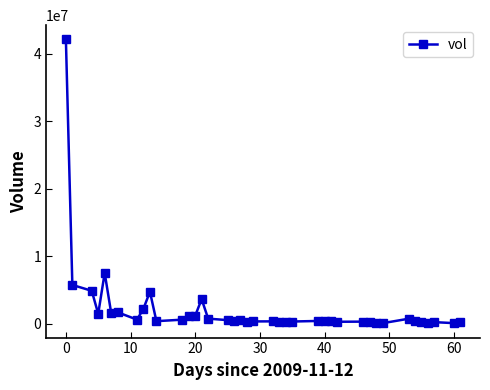

True or false: there are more than 1 points higher than both neighbors.

True